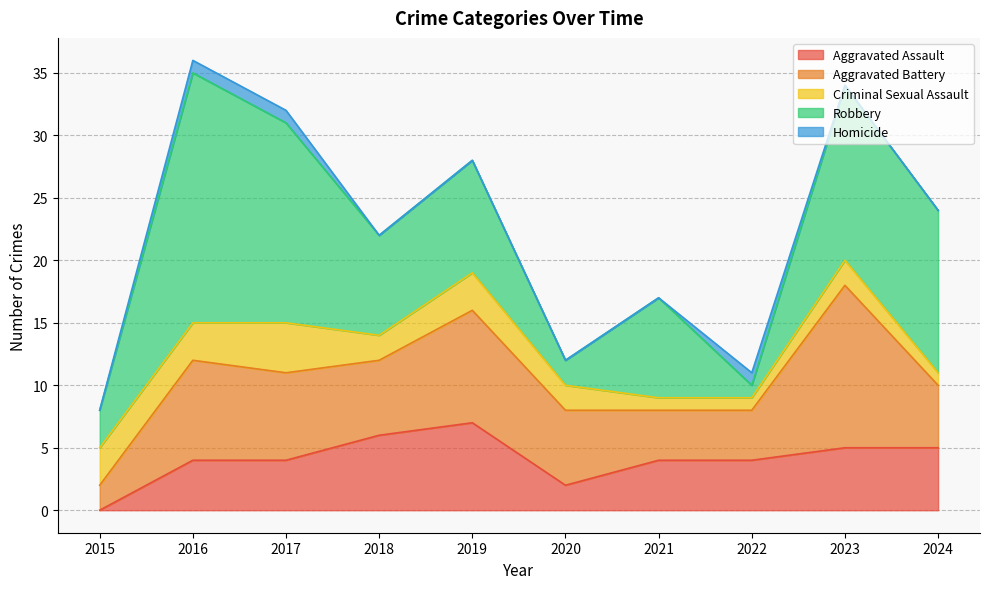

What is the spread (max minus min) of values at 2018?

8